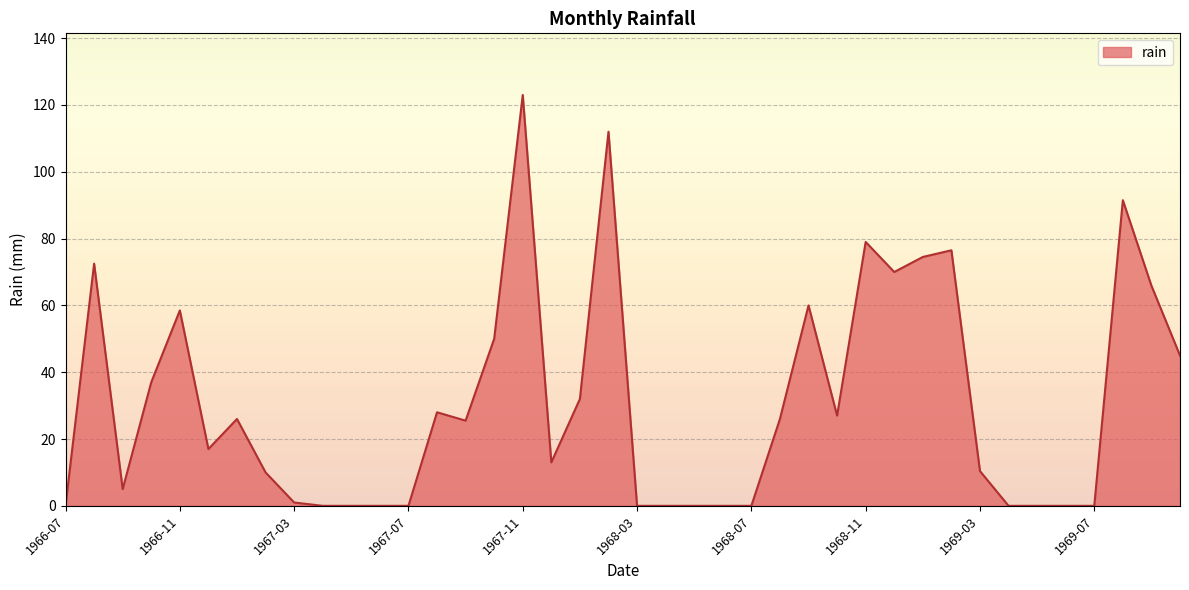

What is the difference between the maximum and minimum values?

123.0